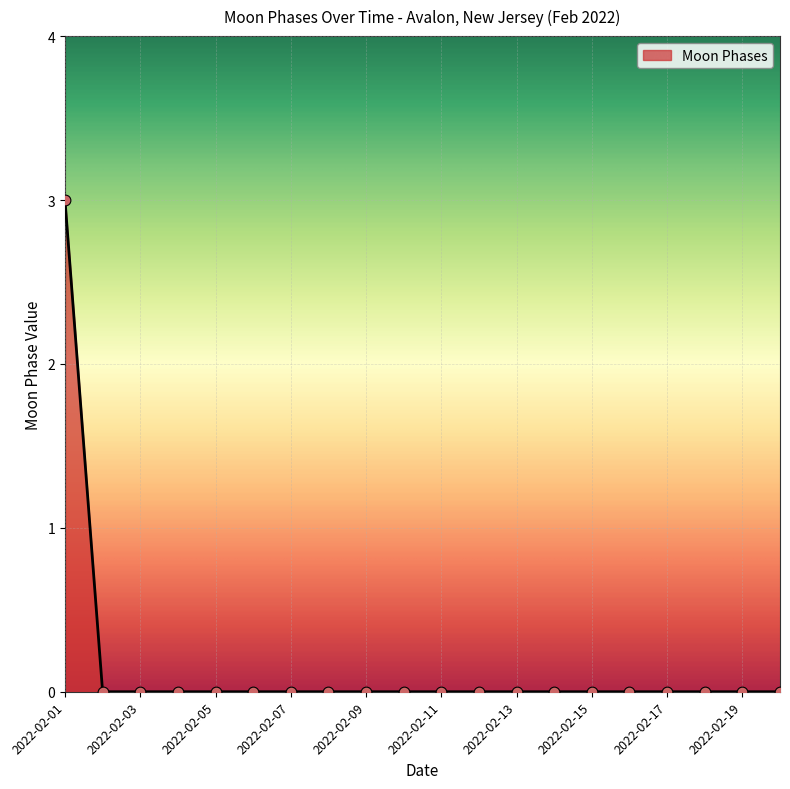

What is the difference between the maximum and minimum values?

3